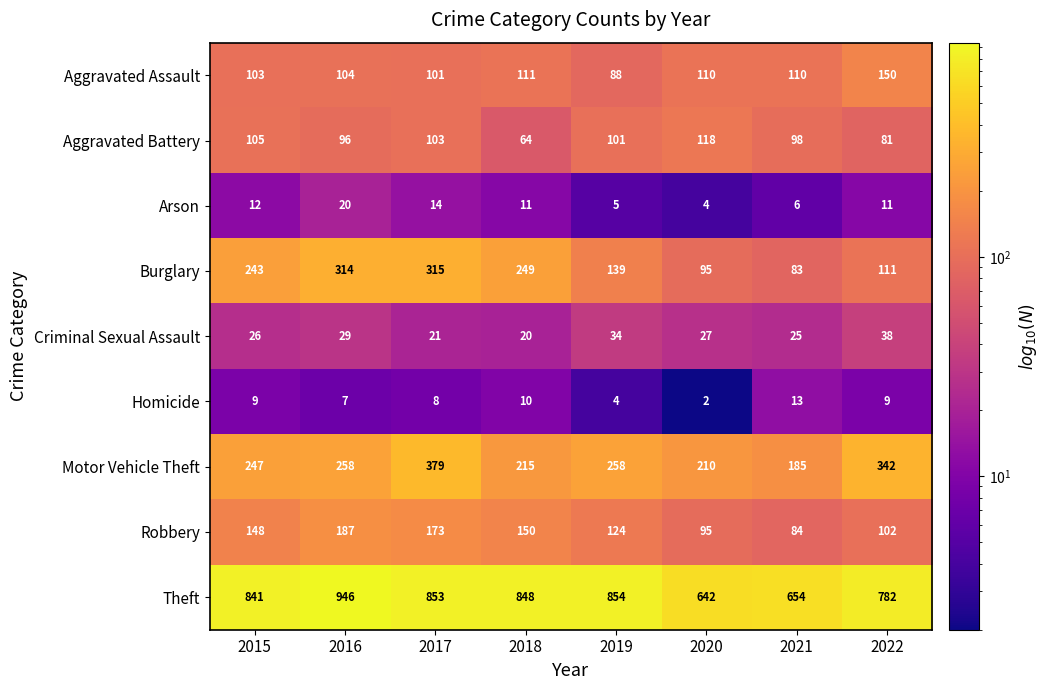

Which series changed the most between 2015 and 2022?

Burglary